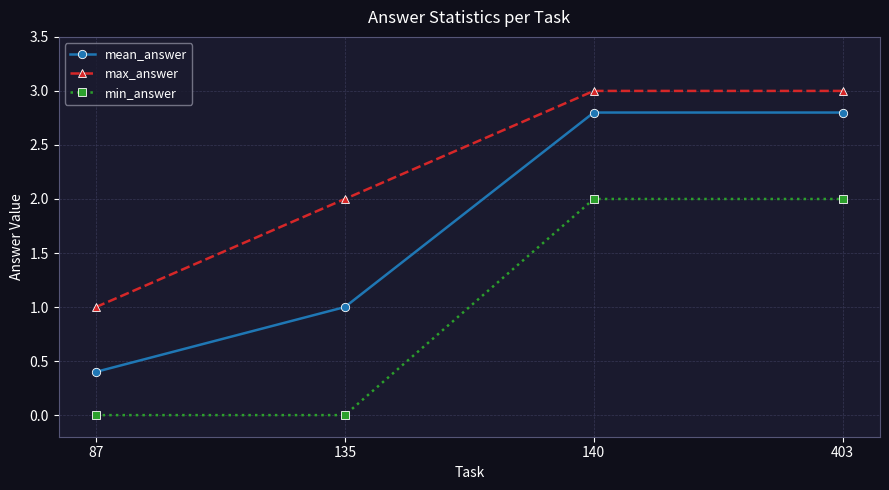

What is the total value across all series at 135?

3.0